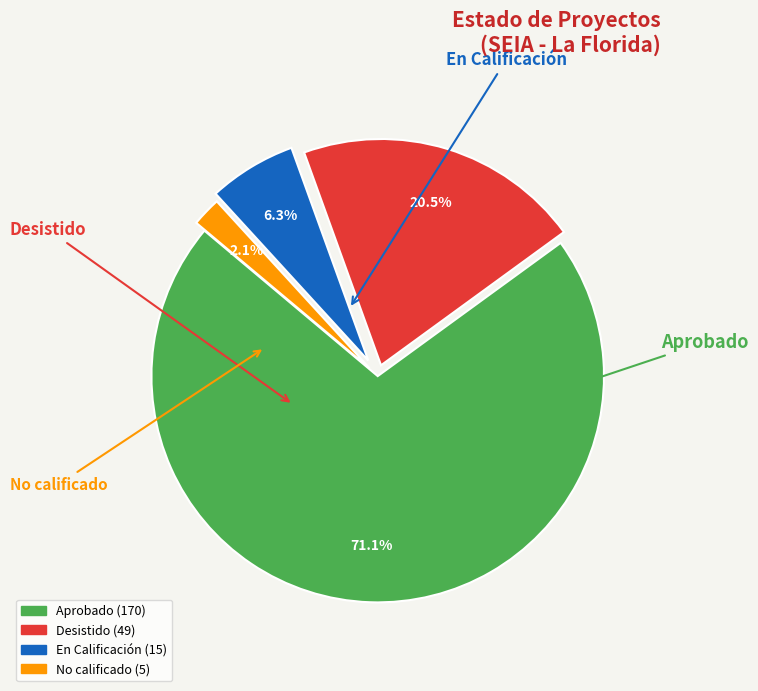

The No calificado slice represents 11% of the pie. True or false?

False